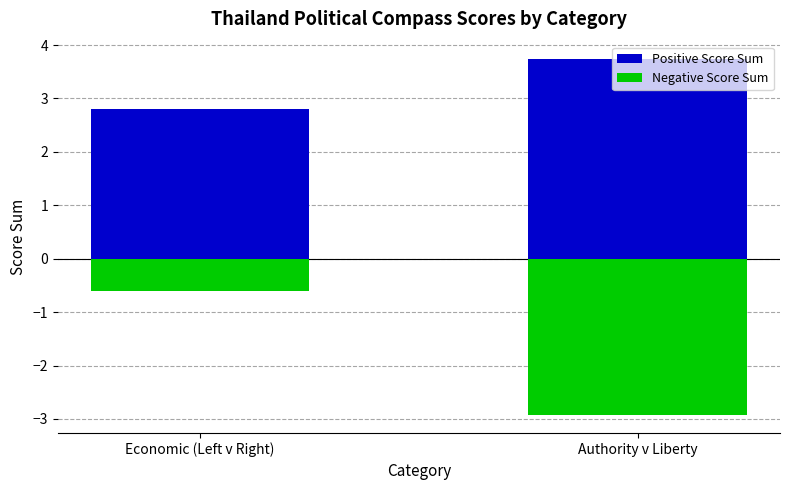

At which category does the chart reach its minimum across all series?

Authority v Liberty